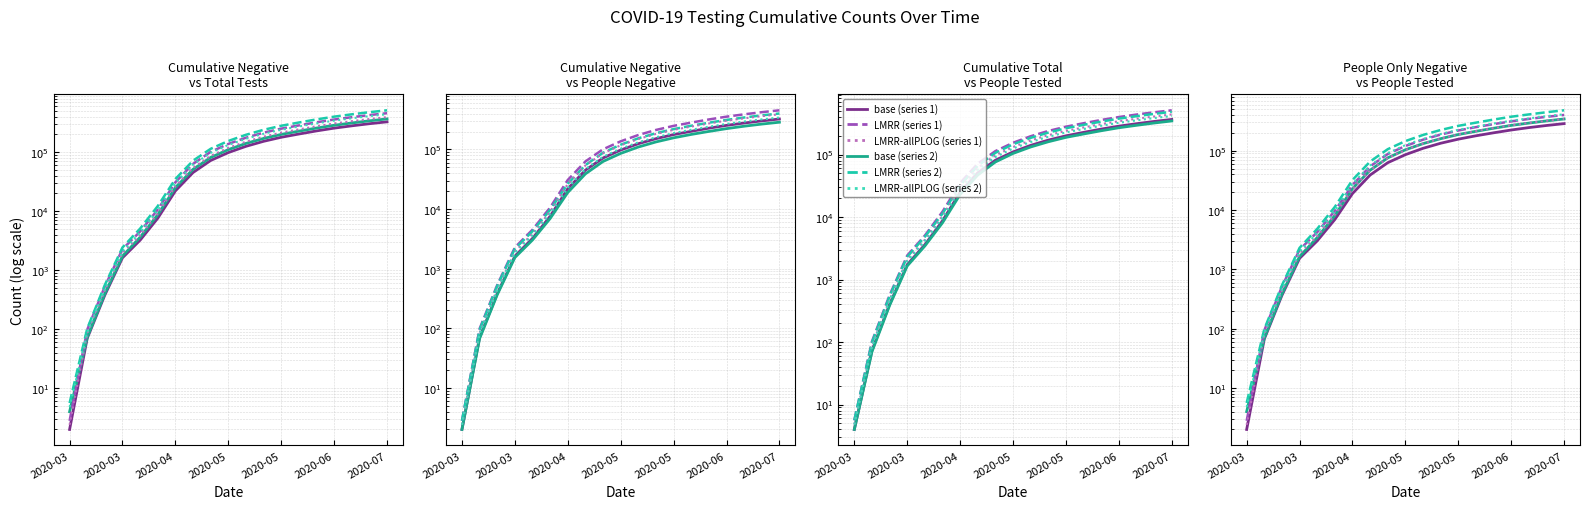

True or false: Cumulative people only negative and Cumulative total tests cross at least once.

False